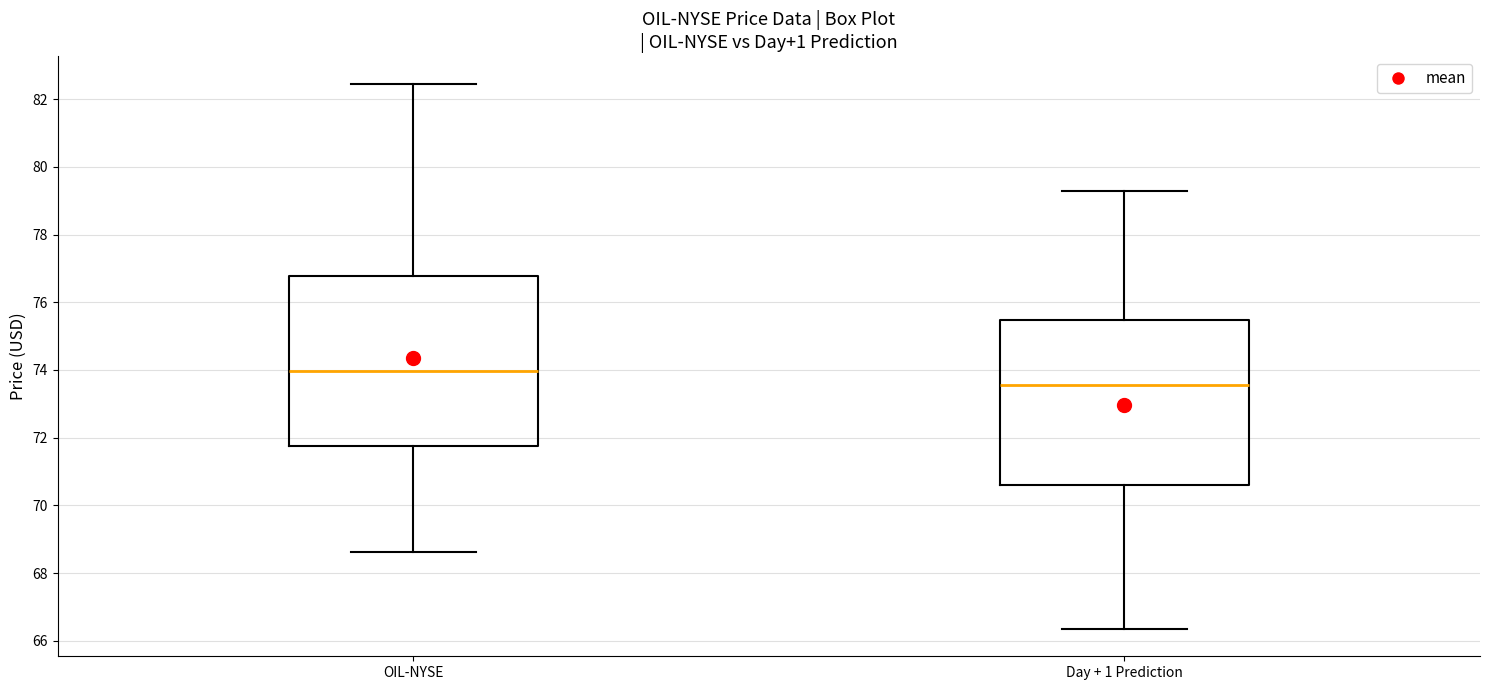

Reading left to right, transcribe this box plot: for each box, give where its median line is, the range the box spans, and where its two whiskers end, as read against the y-axis. The values are not printed on the chart, so give them approximately, as read against the axis.

OIL-NYSE: median 74.0, box 71.8 to 76.8, whiskers 68.6 to 82.4
Day + 1 Prediction: median 73.6, box 70.6 to 75.4, whiskers 66.4 to 79.2